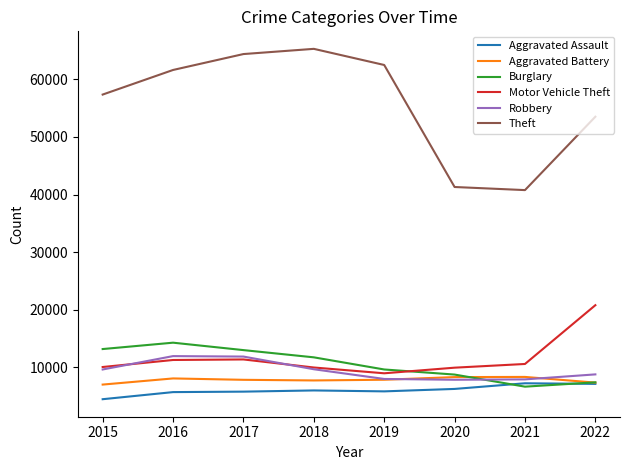

Which series has the largest total across all categories?

Theft